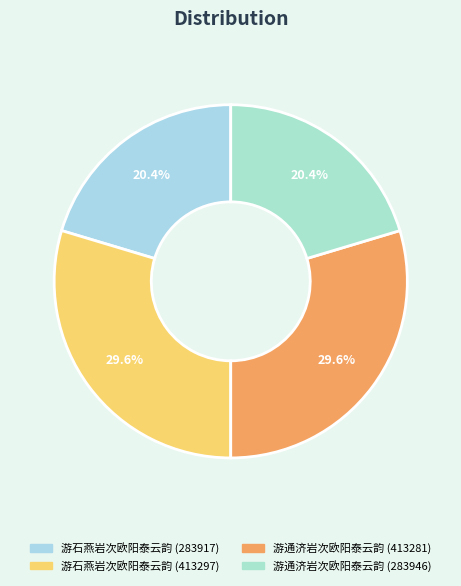

To the nearest percent, what is the difference between the 游石燕岩次欧阳泰云韵 (283917) and 游石燕岩次欧阳泰云韵 (413297) slice percentages?

9%